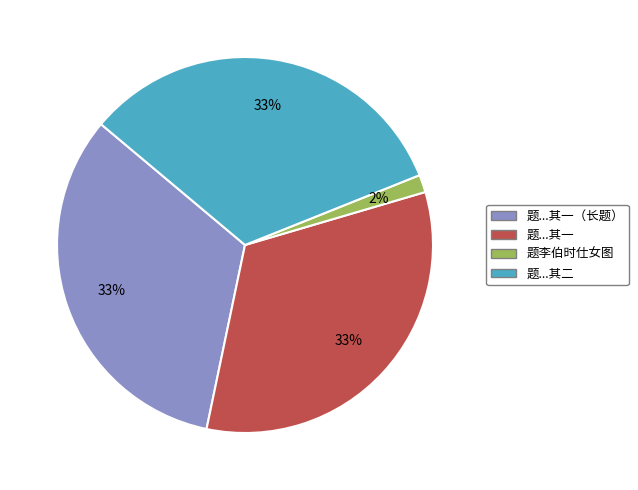

What is the smallest slice in the pie chart?

题李伯时仕女图